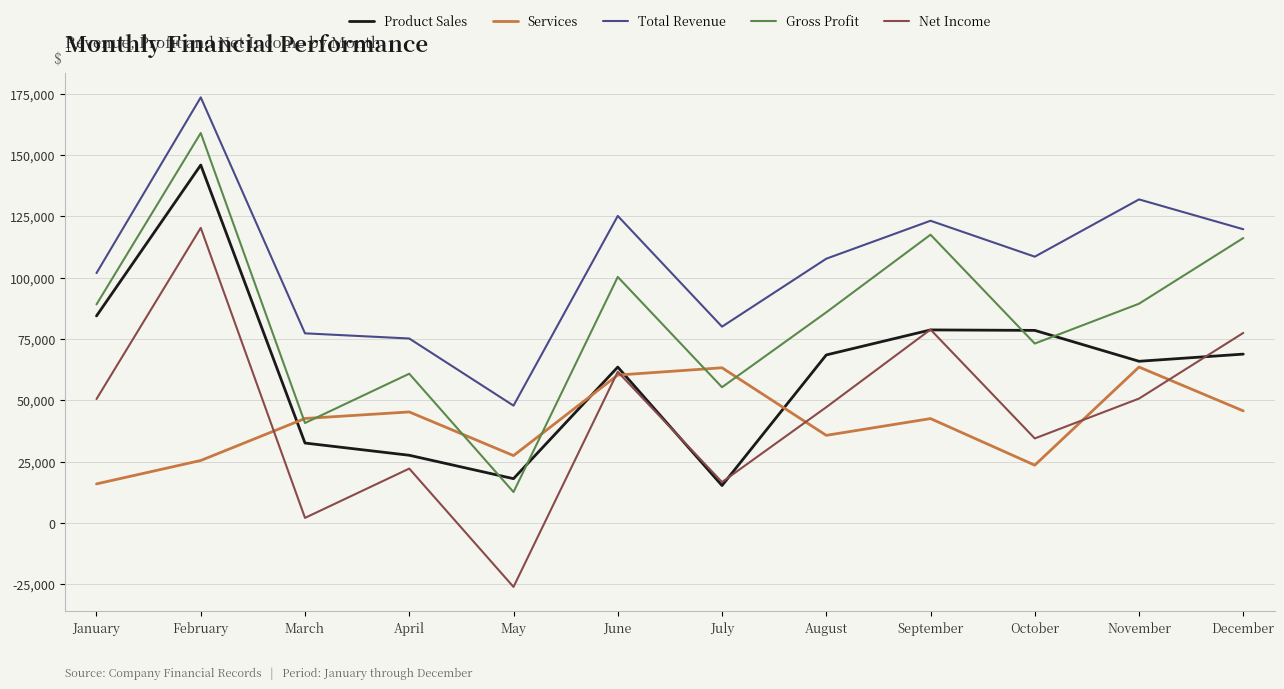

What is the total value across all series at April?

230877